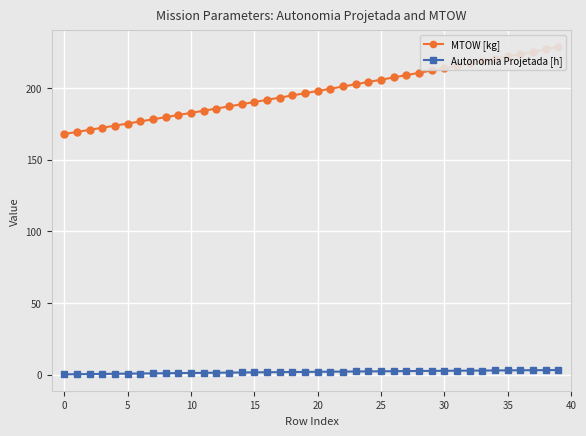

True or false: Autonomia Projetada [h] and MTOW [kg] cross at least once.

False